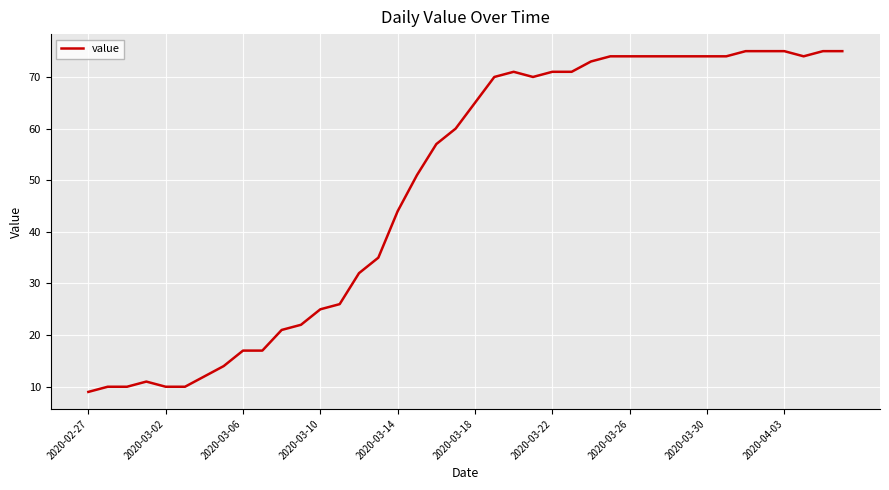

What is the greatest value displayed?

75